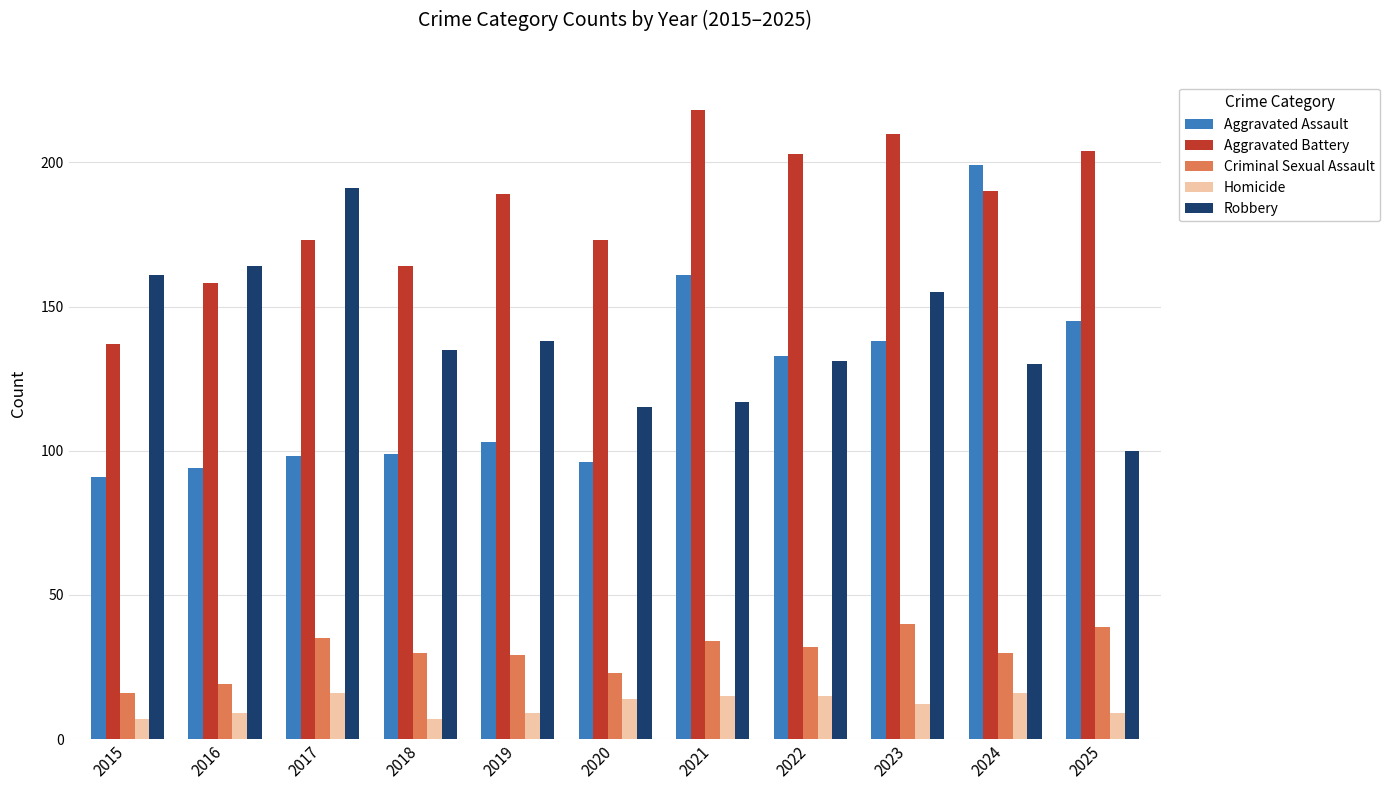

Reading left to right, list all the values displayed in this chart.

Aggravated Assault: 2015=91	2016=94	2017=98	2018=99	2019=103	2020=96	2021=161	2022=133	2023=138	2024=199	2025=145
Aggravated Battery: 2015=137	2016=158	2017=173	2018=164	2019=189	2020=173	2021=218	2022=203	2023=210	2024=190	2025=204
Criminal Sexual Assault: 2015=16	2016=19	2017=35	2018=30	2019=29	2020=23	2021=34	2022=32	2023=40	2024=30	2025=39
Homicide: 2015=7	2016=9	2017=16	2018=7	2019=9	2020=14	2021=15	2022=15	2023=12	2024=16	2025=9
Robbery: 2015=161	2016=164	2017=191	2018=135	2019=138	2020=115	2021=117	2022=131	2023=155	2024=130	2025=100